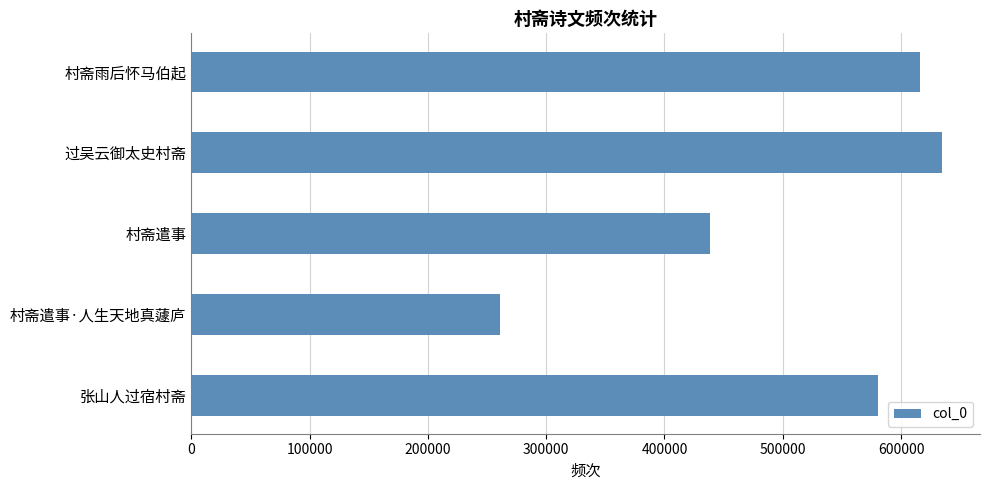

What is the average value?

506195